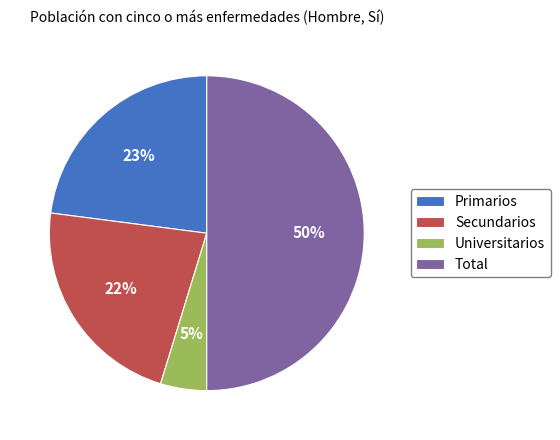

Is the sum of Universitarios and Primarios greater than half?

No